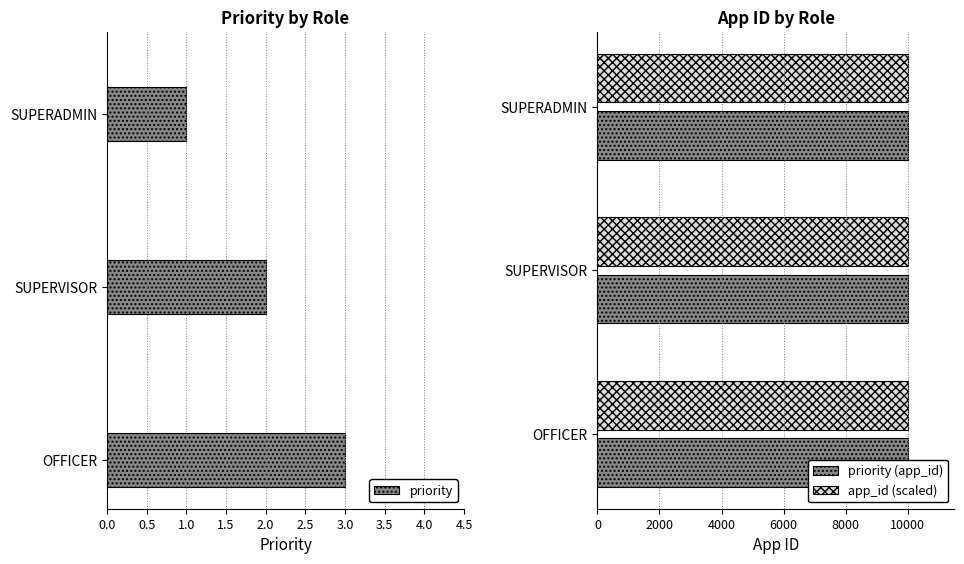

What is the sum of the priority values at SUPERADMIN and OFFICER?

4